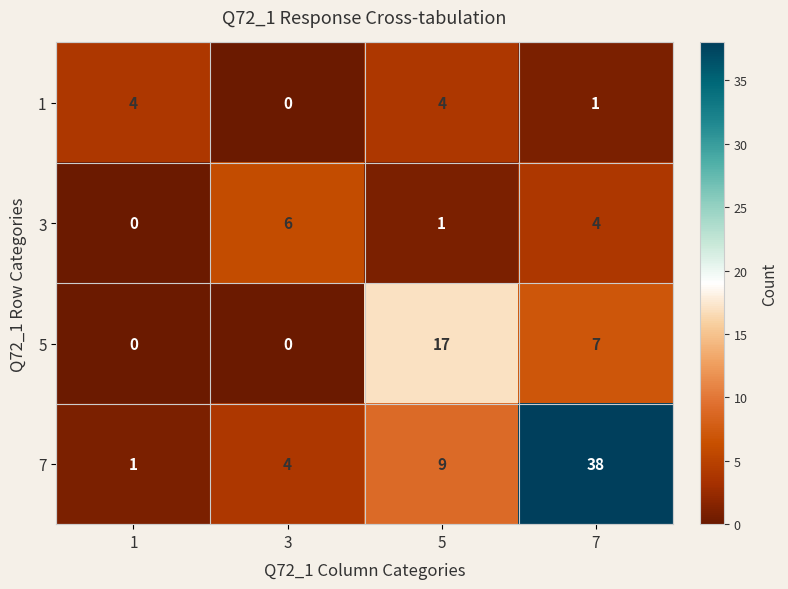

Where is 7 nearest to the value 19?

5